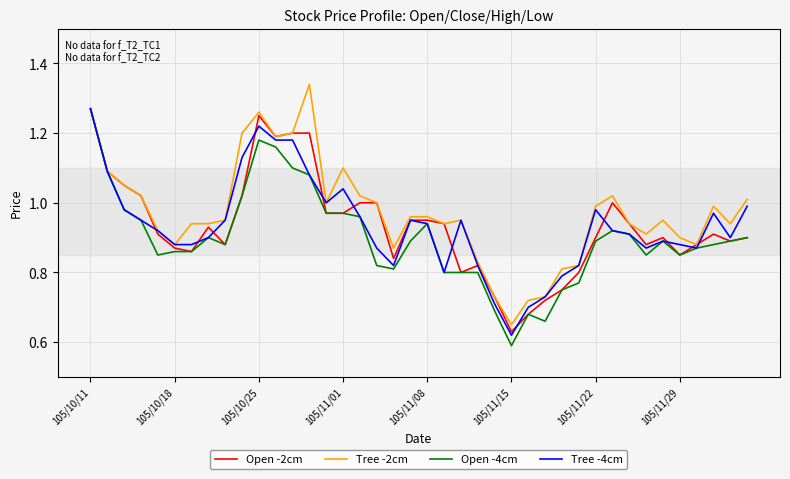

Is this an area chart (filled region under the line)?

No